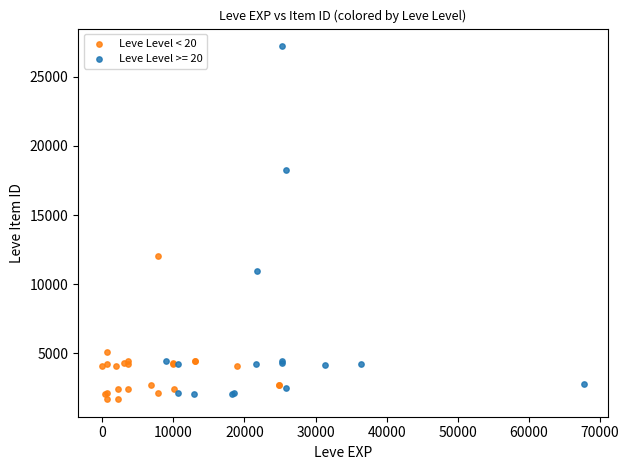

Which series contains the highest Y value?

Leve Level >= 20